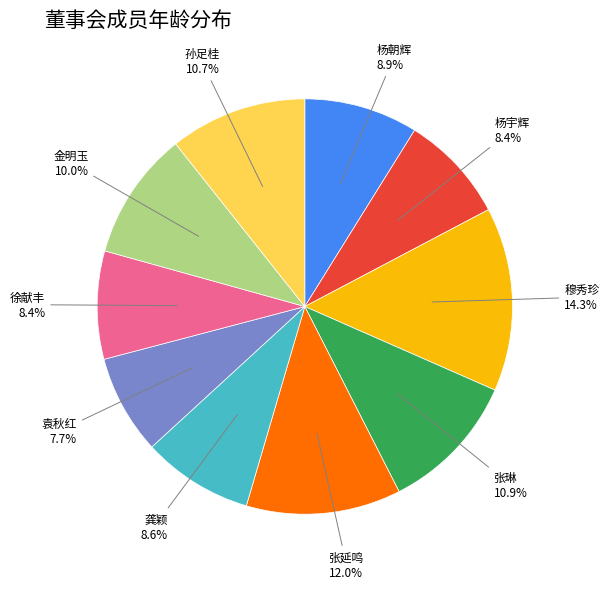

To the nearest percent, what percentage of the pie is 袁秋红?

8%